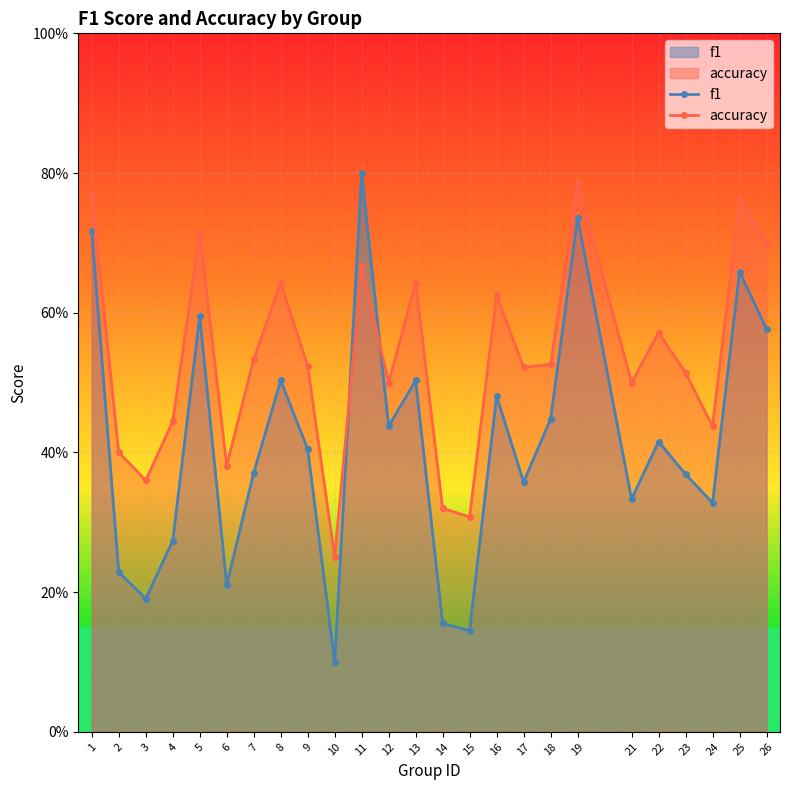

The value of accuracy at 12 is 0.3. True or false?

False